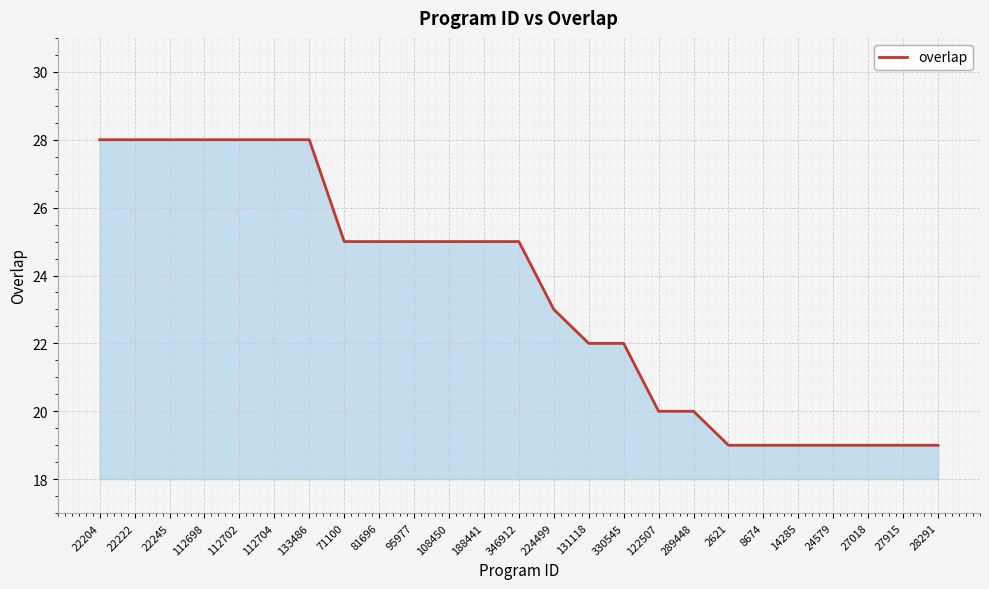

Is it true that the value at 224499 is 32?

False